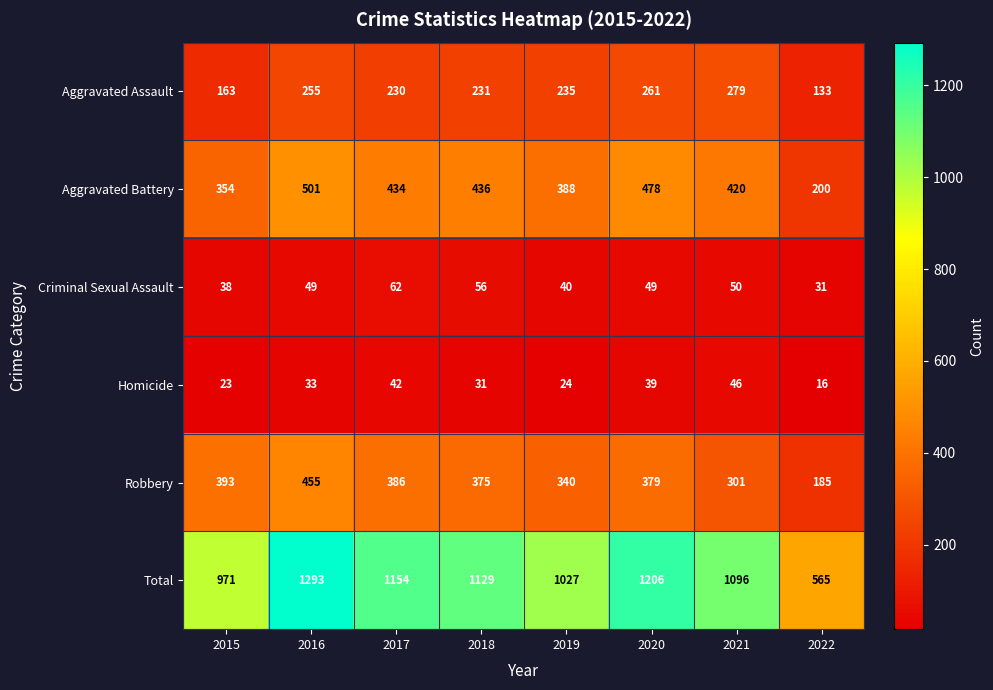

Rank the categories by Homicide value from highest to lowest.

2021, 2017, 2020, 2016, 2018, 2019, 2015, 2022